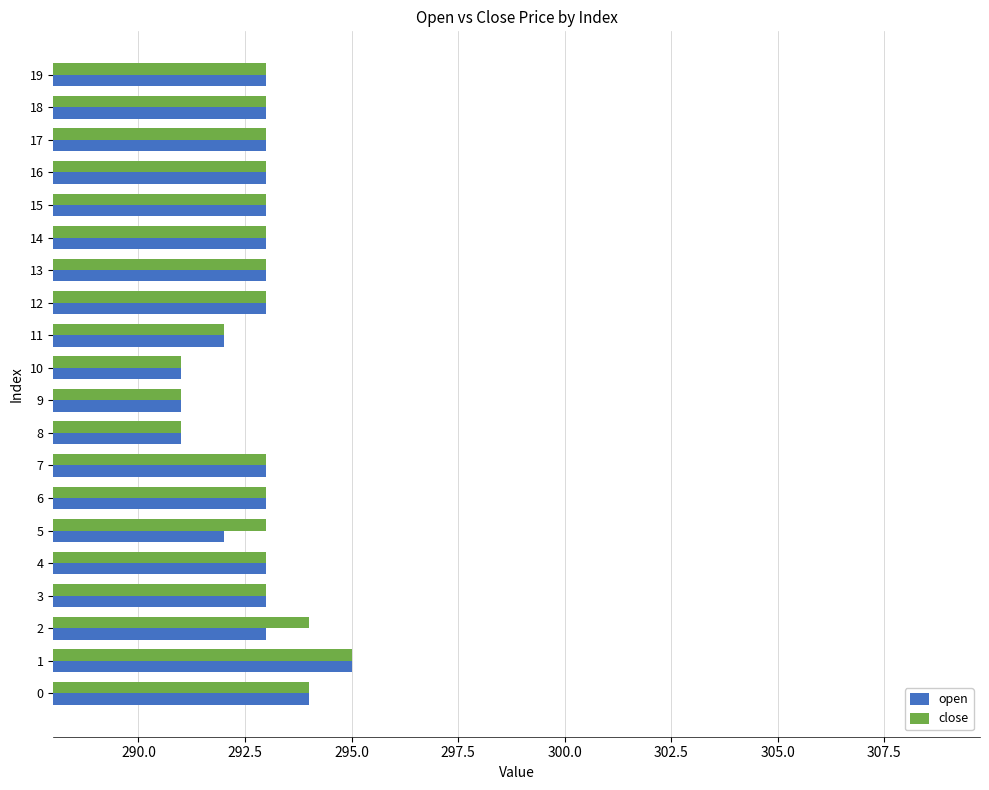

Between 2 and 9, which series saw the biggest shift?

close